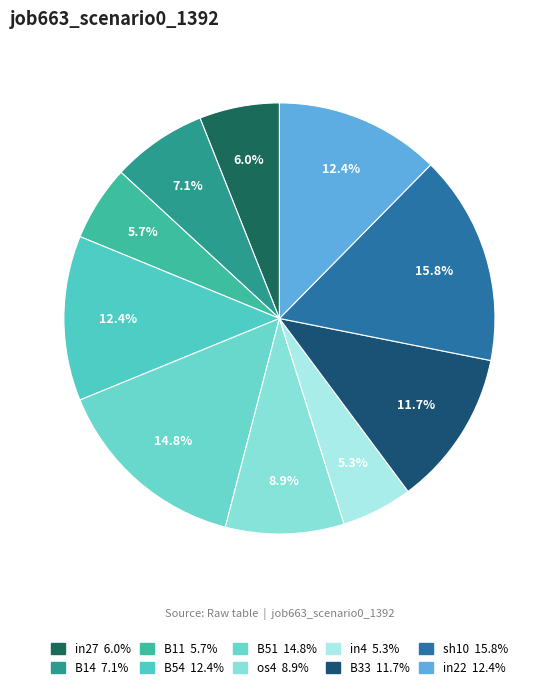

To the nearest percent, what is the difference between the B33 and B14 slice percentages?

5%